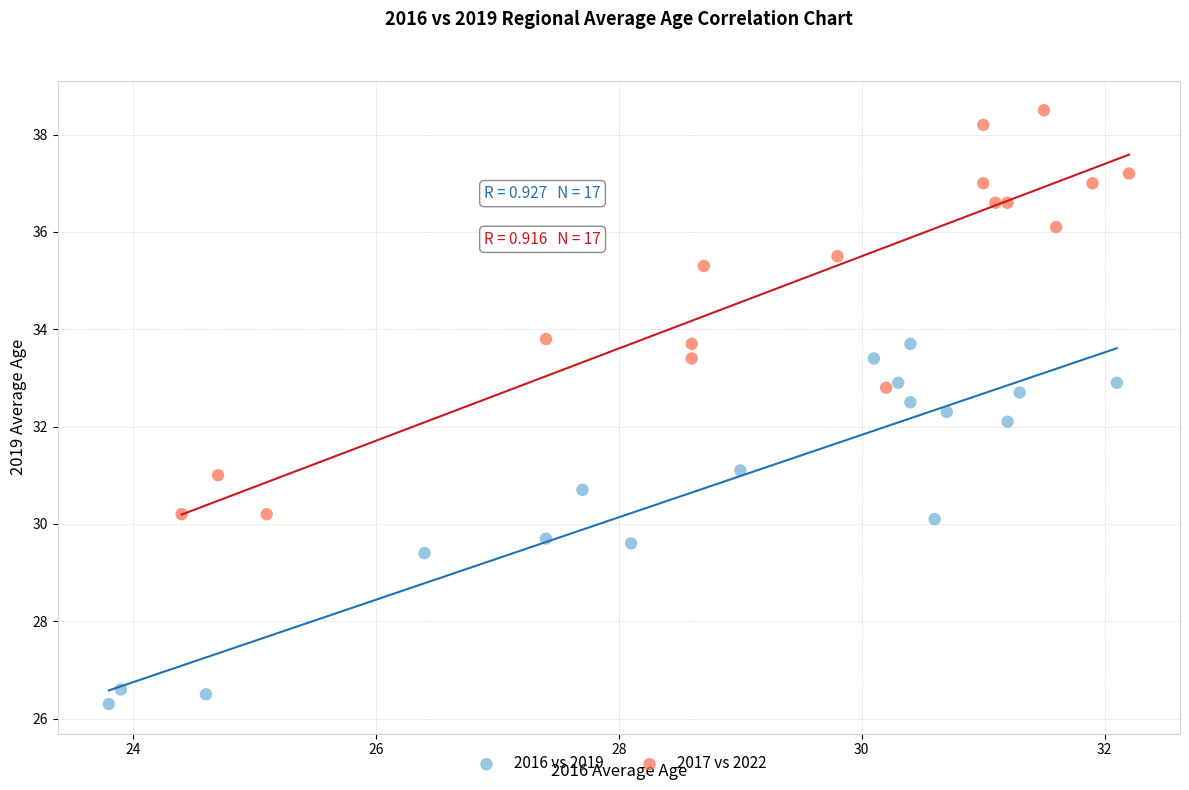

Which series contains the lowest Y value?

2016 vs 2019